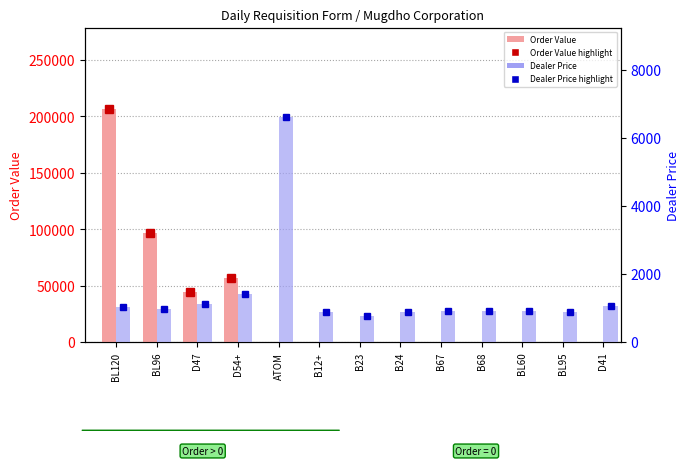

What position from the left is BL96?

2